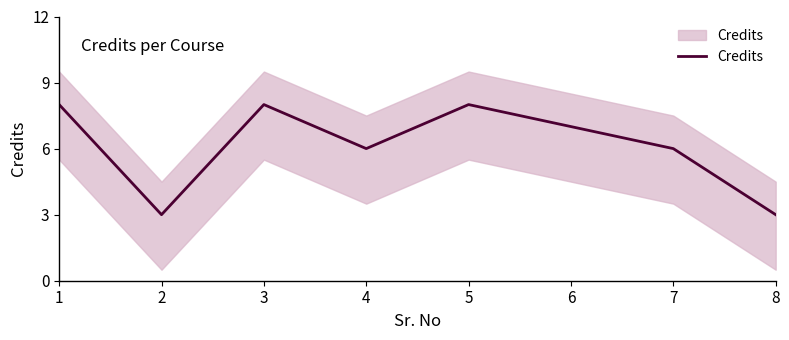

Rank the categories by value from highest to lowest.

1, 3, 5, 6, 4, 7, 2, 8